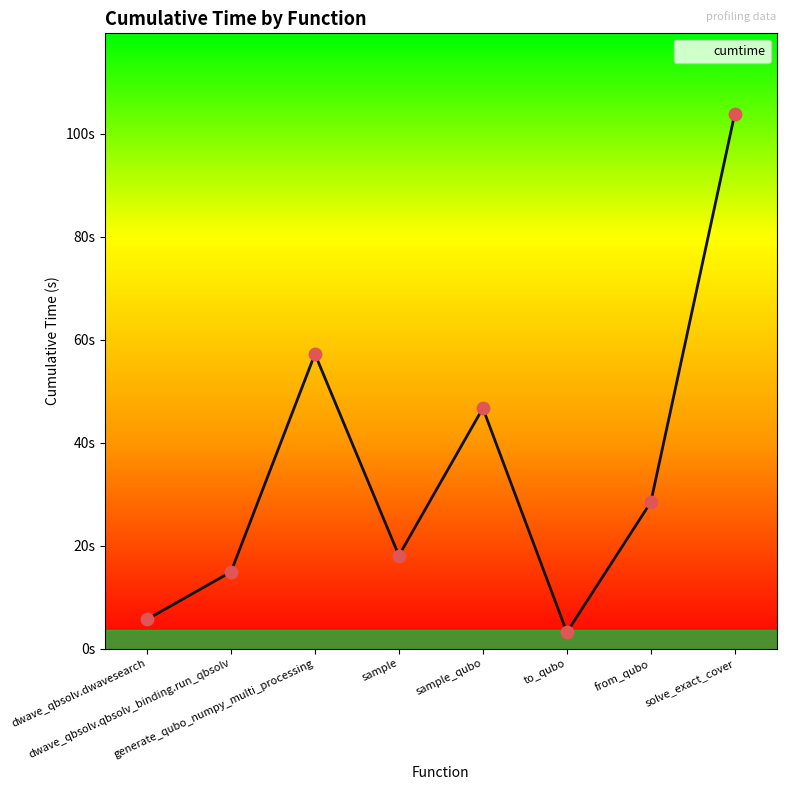

What is the change in value from sample to from_qubo?

+10.4